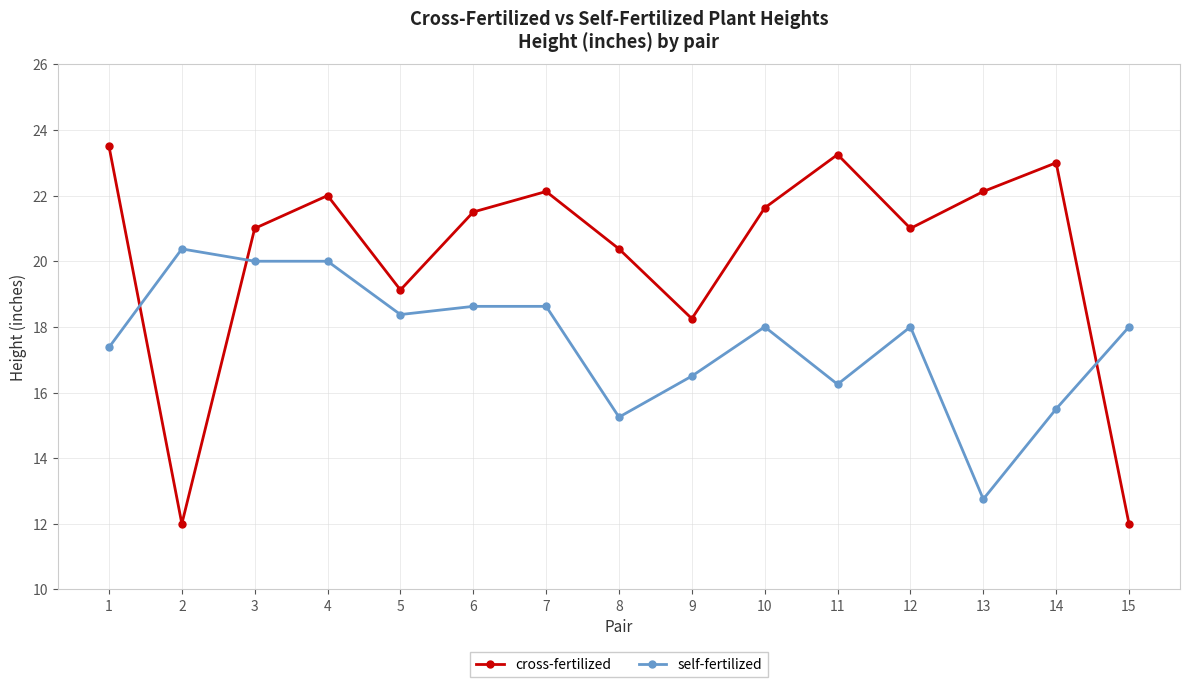

At how many categories does at least one series exceed 17?

15